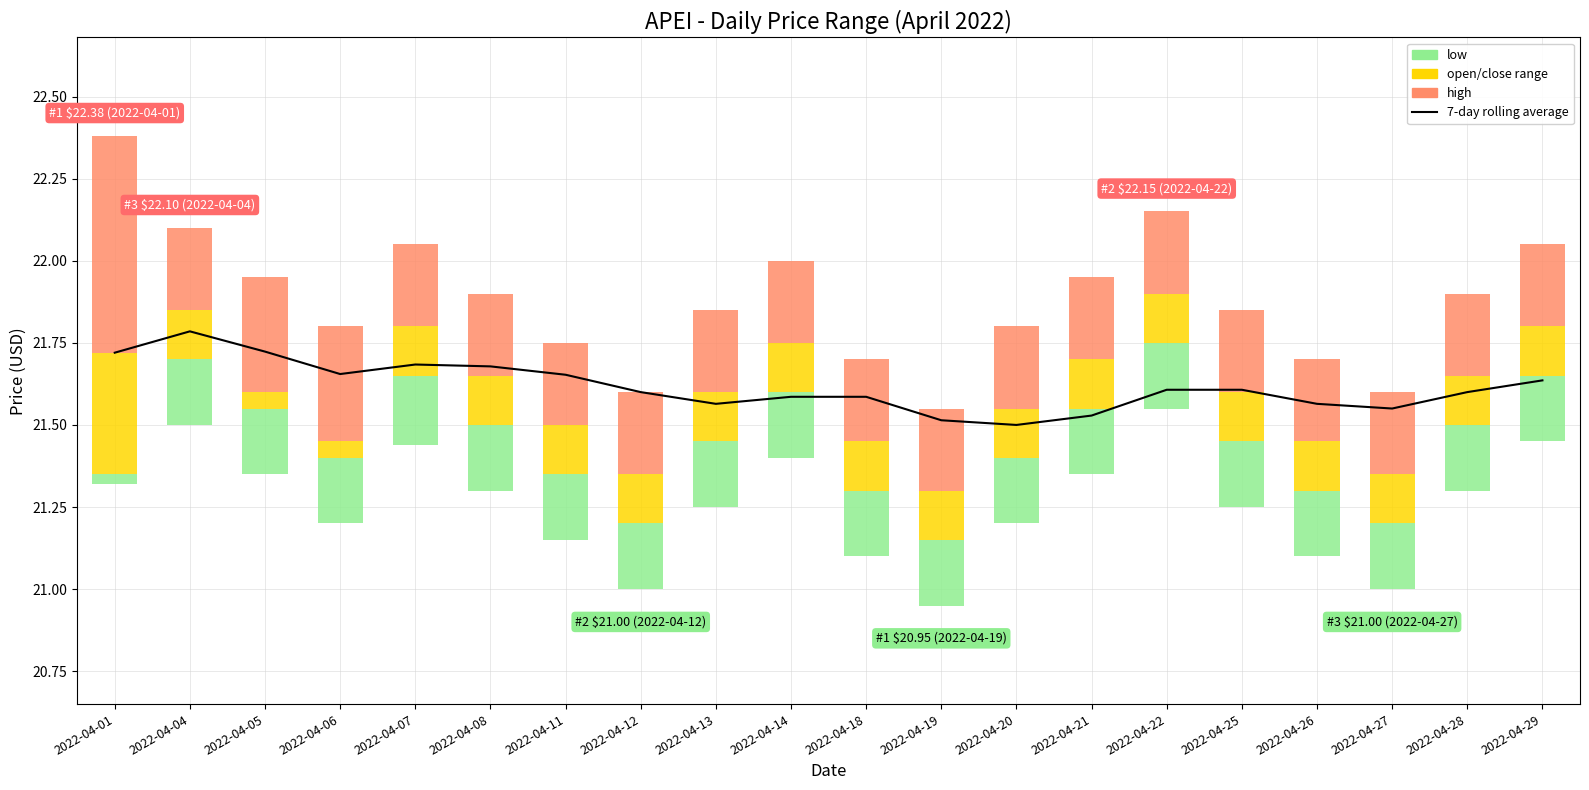

What is the approximate value of low at 2022-04-29?

0.2